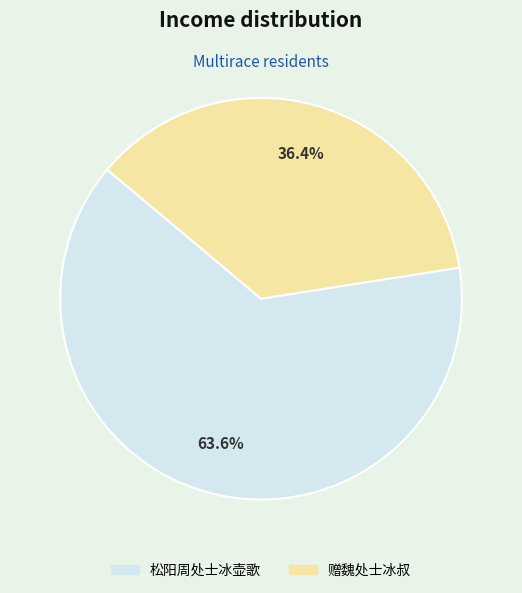

To the nearest percent, what portion does 赠魏处士冰叔 represent?

36%